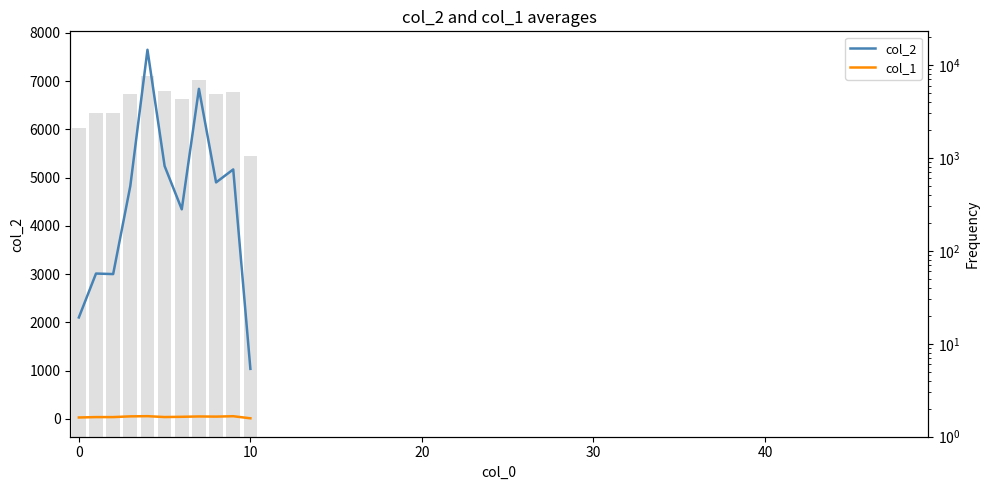

The value of col_1 at 8 is 46. True or false?

True